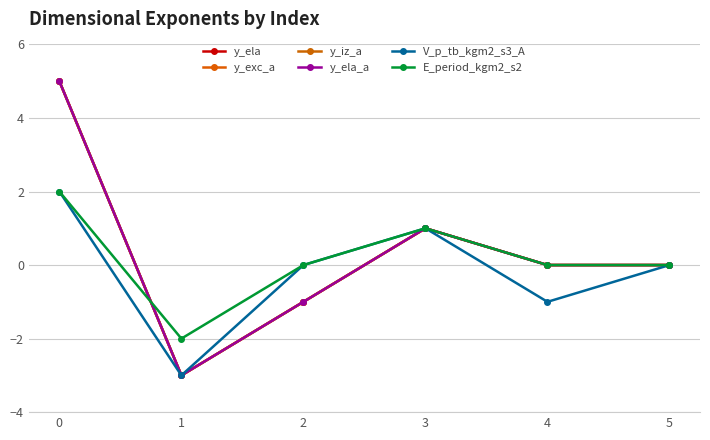

Is this an area chart (filled region under the line)?

No